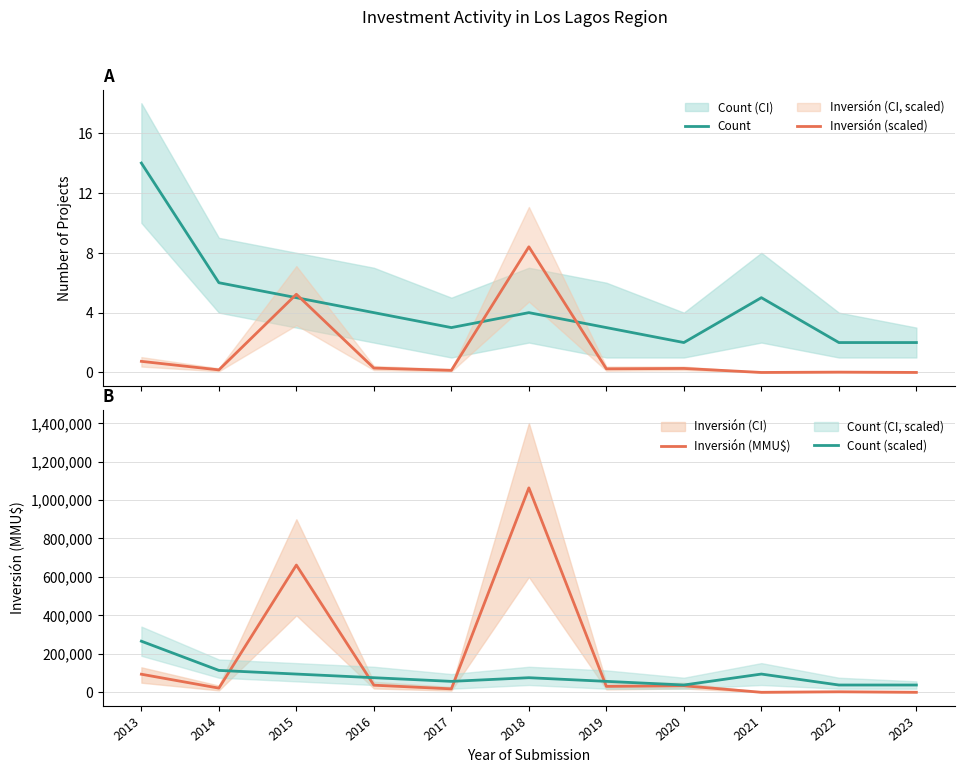

The Count series shows 0.7 at 2022. True or false?

False